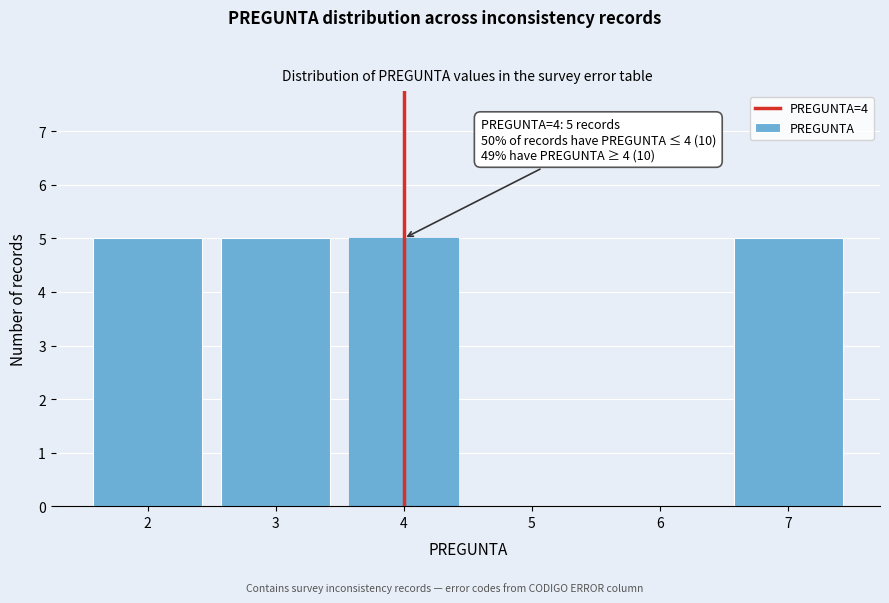

Reading right to left, transcribe all the data shown in this chart.

7=5	6=0	5=0	4=5	3=5	2=5